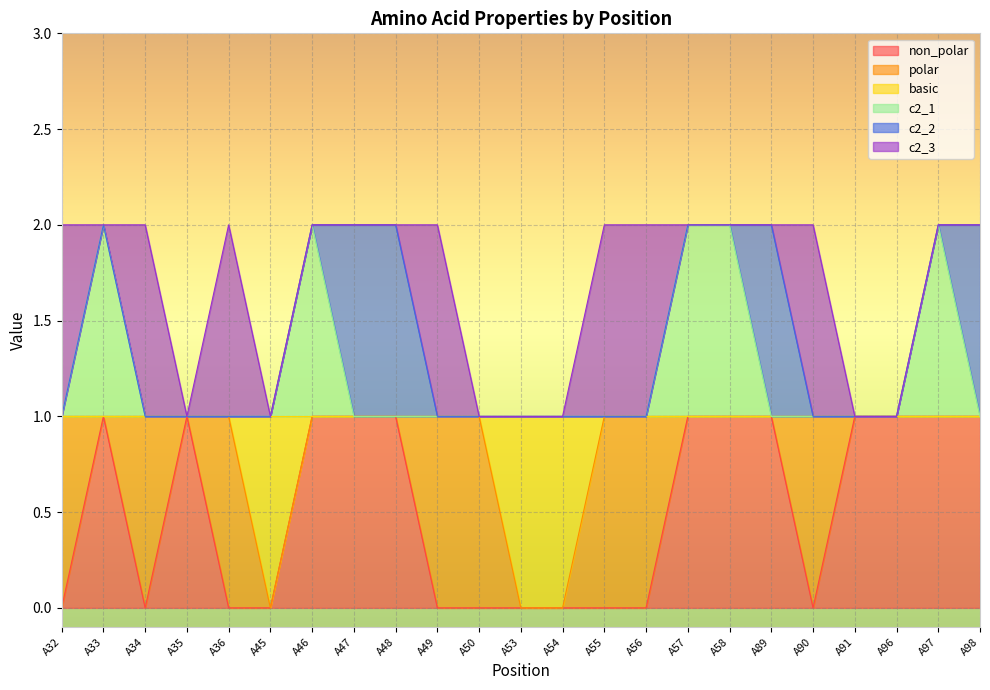

True or false: non_polar and basic cross at least once.

False